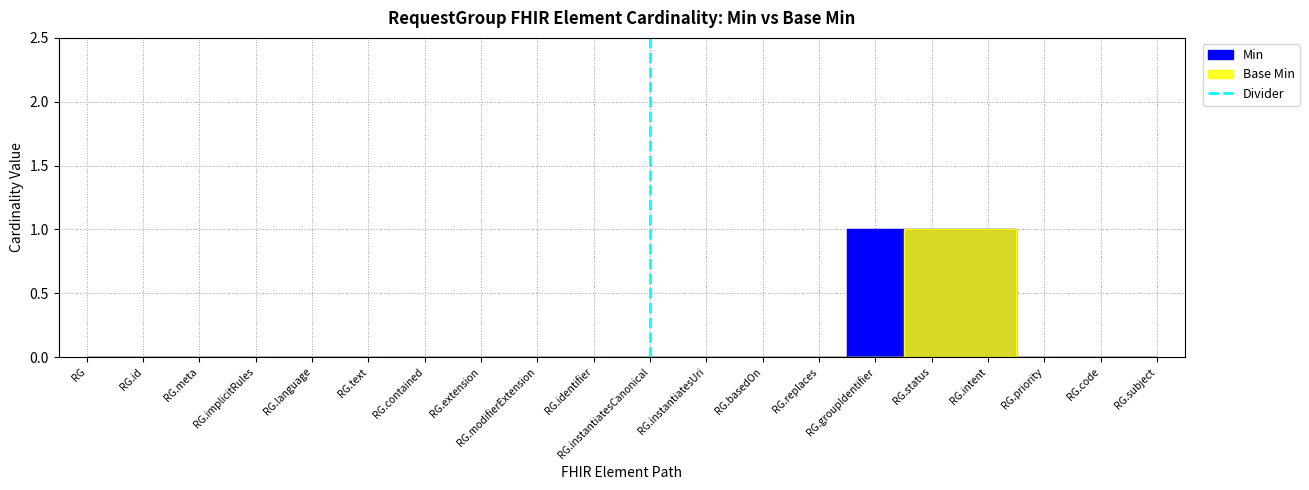

Does the chart display data point markers on the line(s)?

No